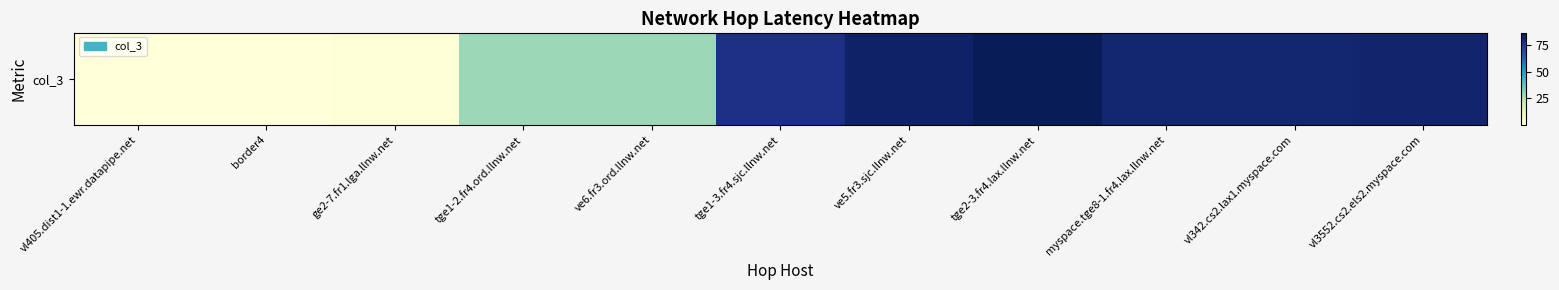

The value at vl3552.cs2.els2.myspace.com is 82.4. True or false?

True